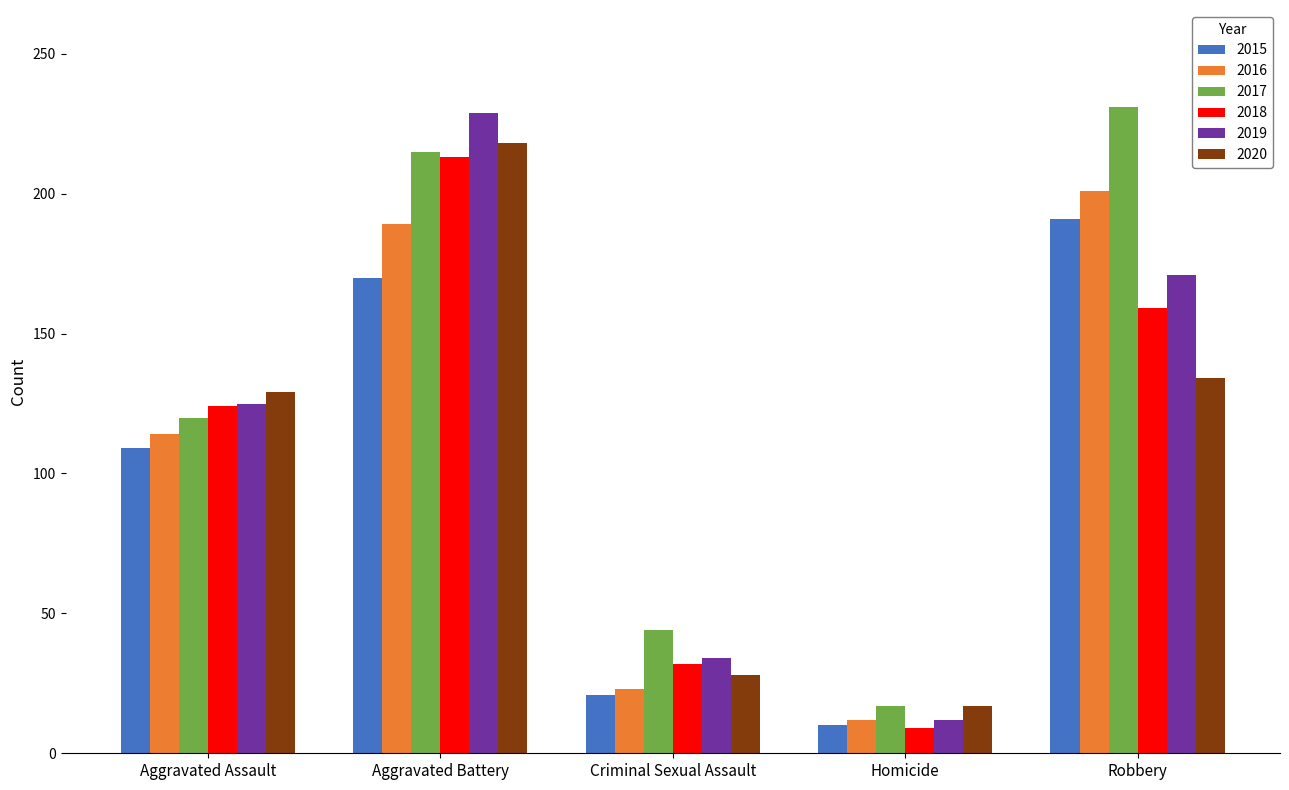

What is the smallest value displayed?

9